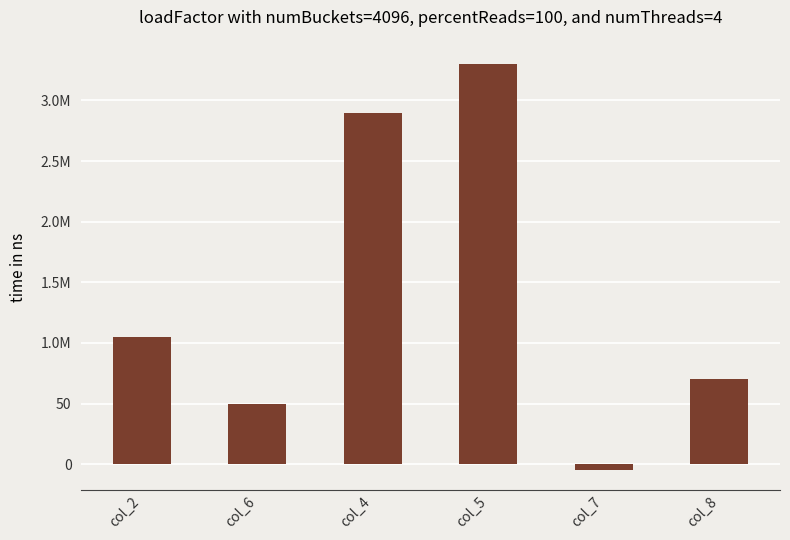

List the labels in order of value, smallest first.

col_7, col_6, col_8, col_2, col_4, col_5